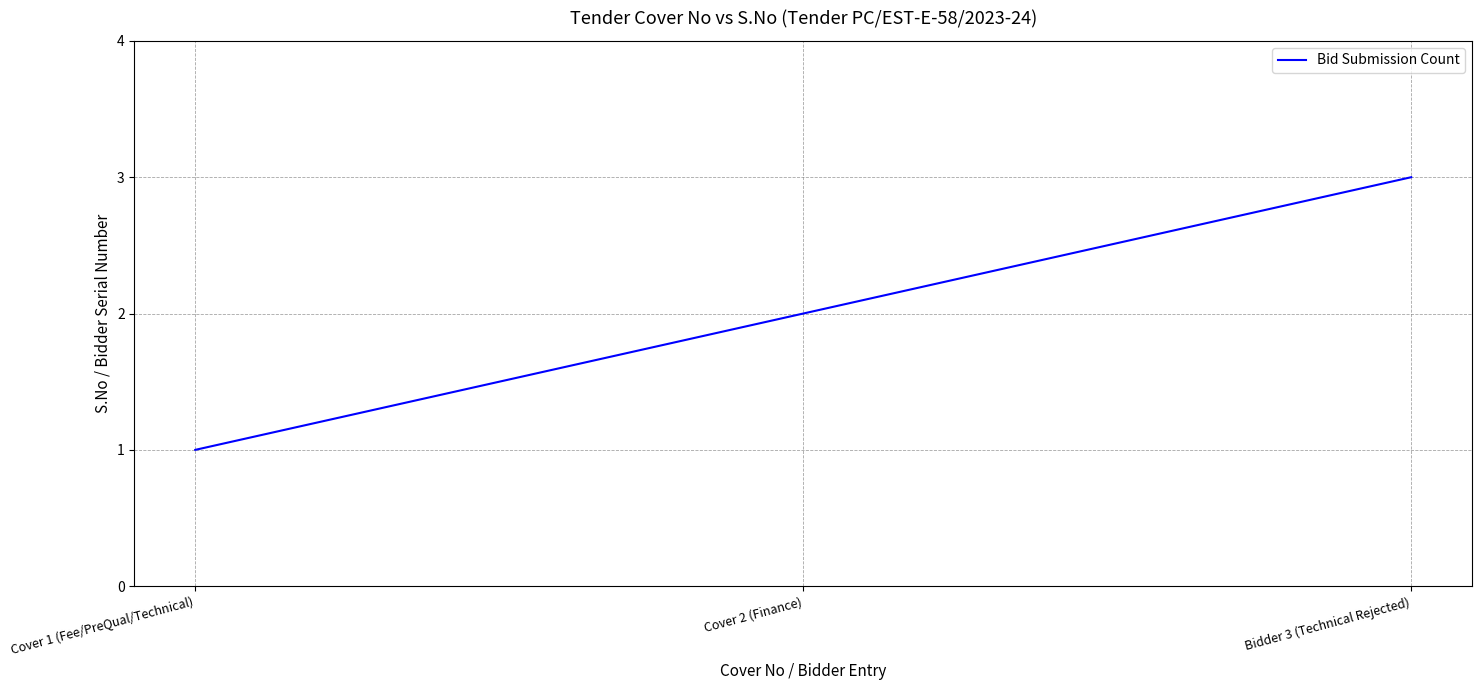

Approximately how many times larger is the value at Bidder 3 (Technical Rejected) compared to Cover 2 (Finance)?

1.5